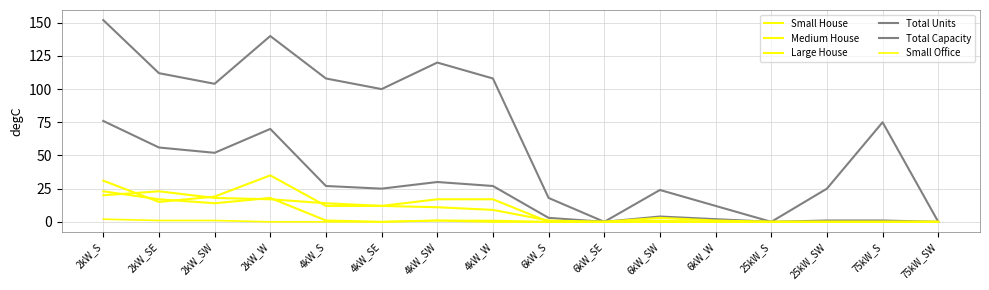

Which series changed the most between 4kW_SW and 6kW_SE?

Total Capacity